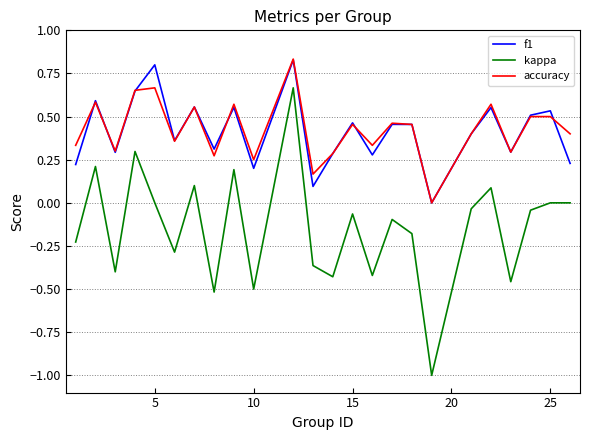

True or false: kappa and f1 cross at least once.

False